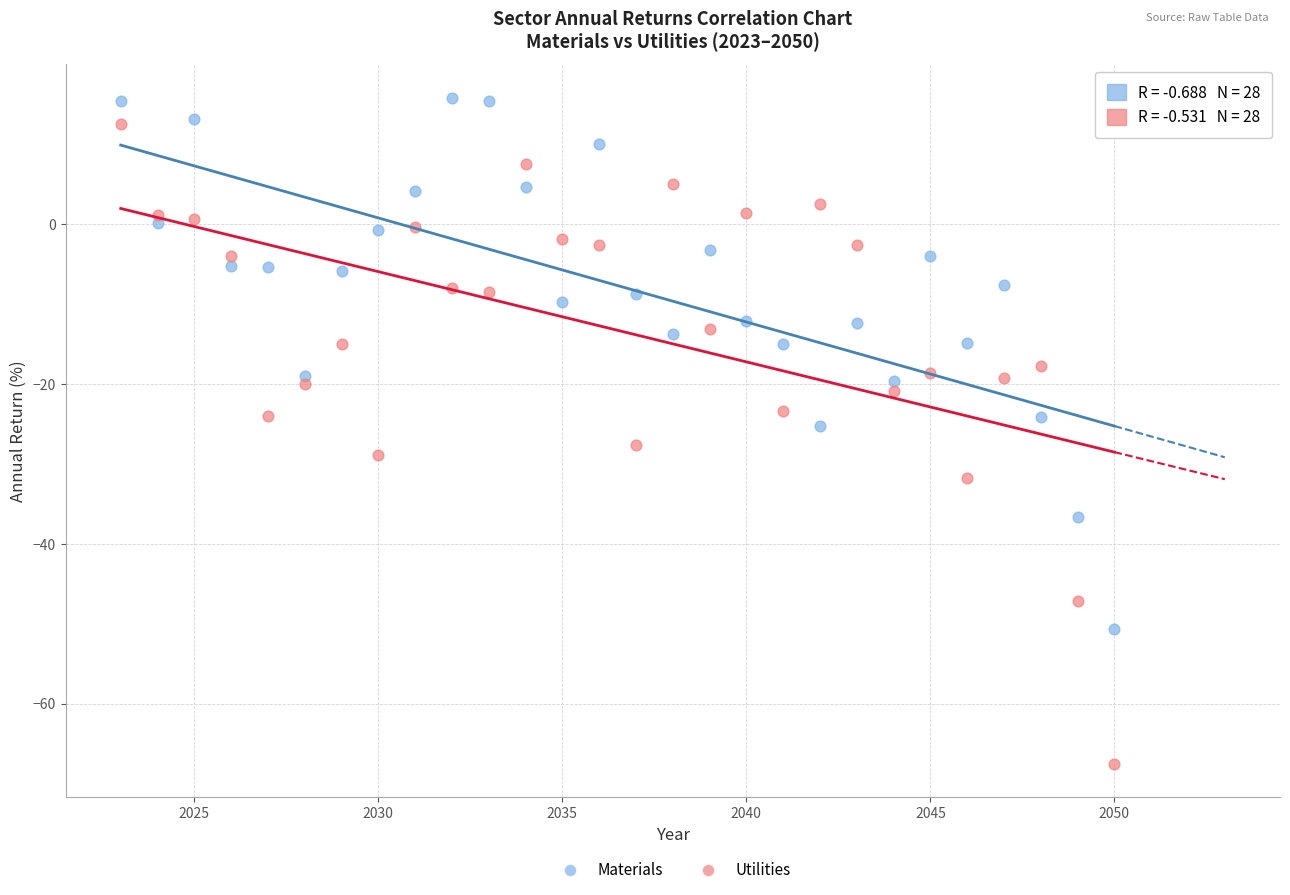

Across all data points, what is the range of Y values (max minus min)?

83.4